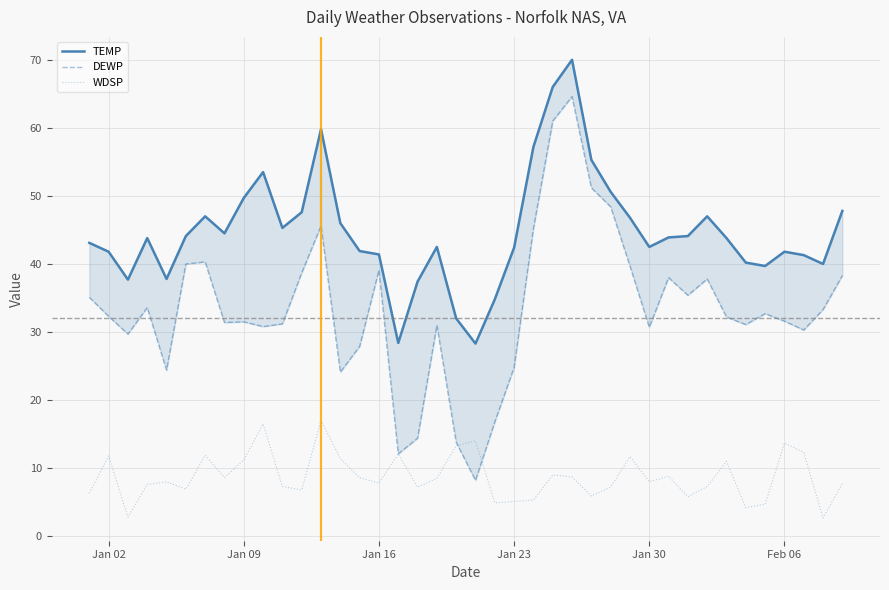

At how many categories does at least one series exceed 23?

40